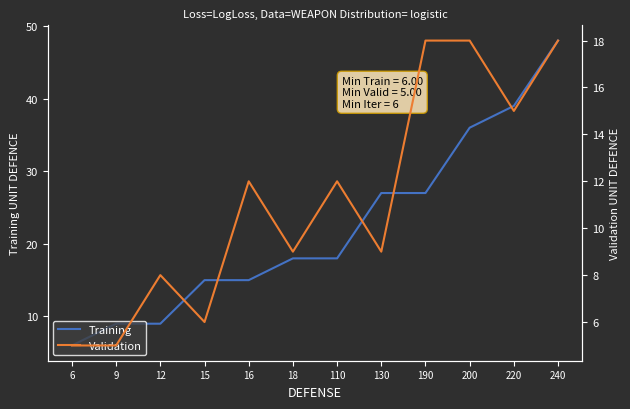

At which label does Validation first exceed 12?

190